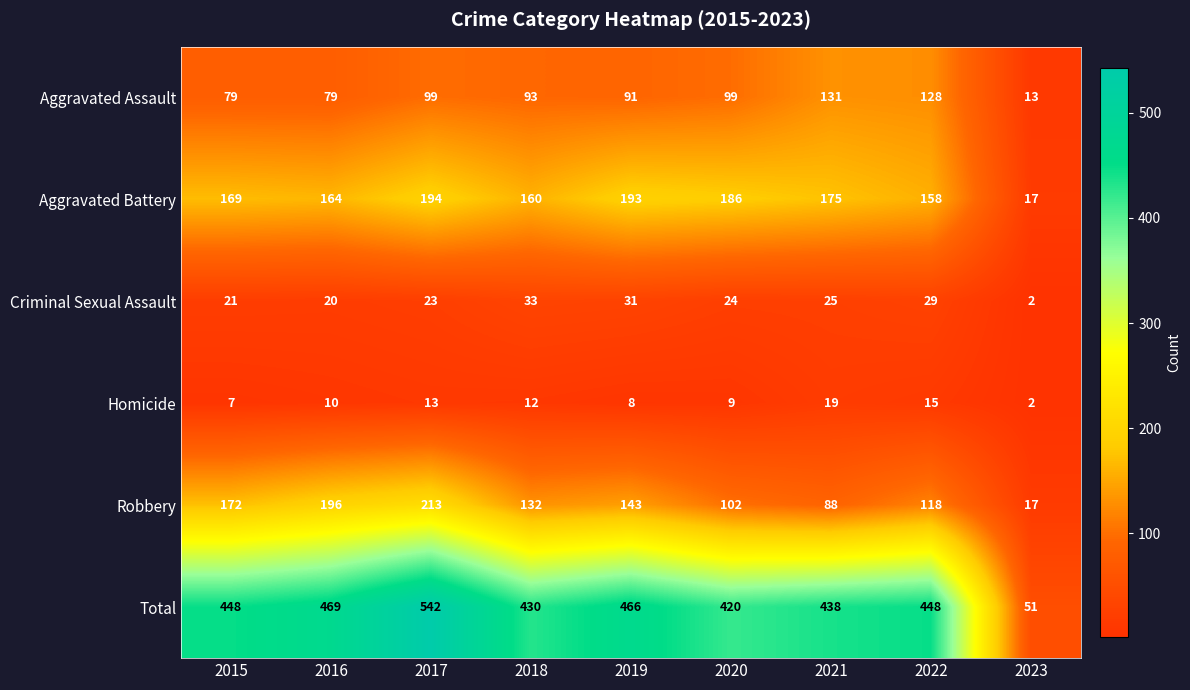

List the series in order of their peak value, highest first.

Total, Robbery, Aggravated Battery, Aggravated Assault, Criminal Sexual Assault, Homicide